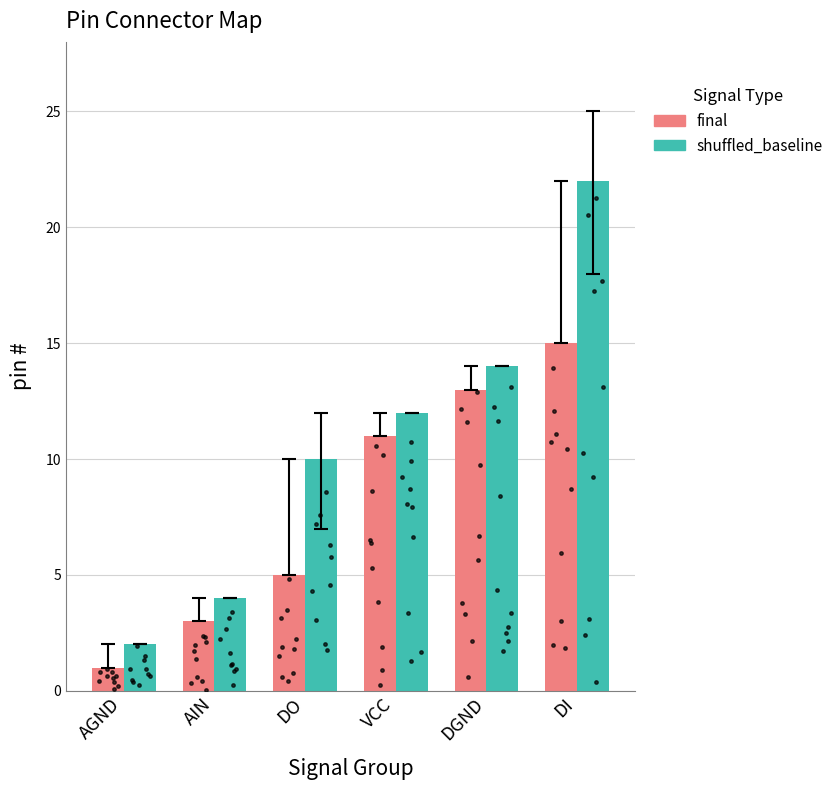

At how many categories does at least one series exceed 14?

1